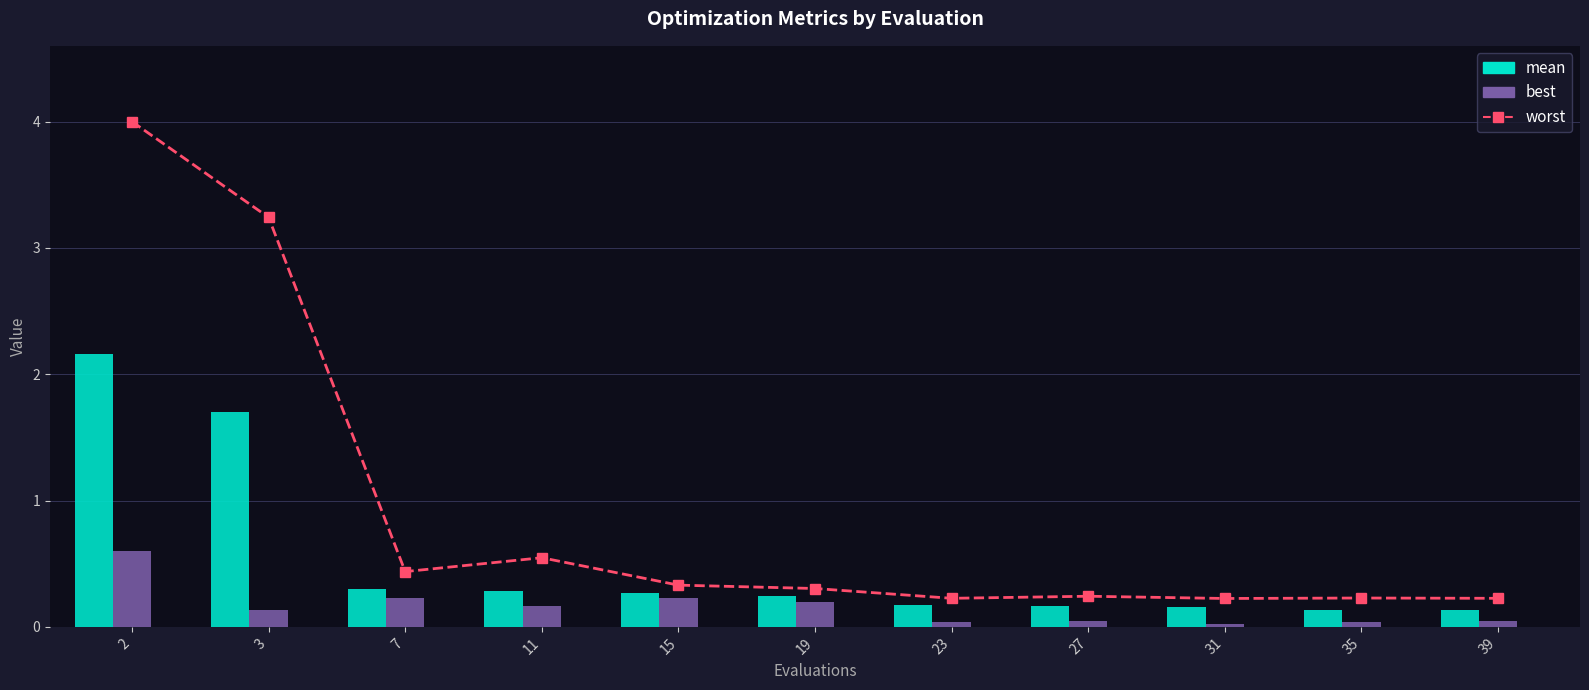

Does the chart contain stacked bars?

No